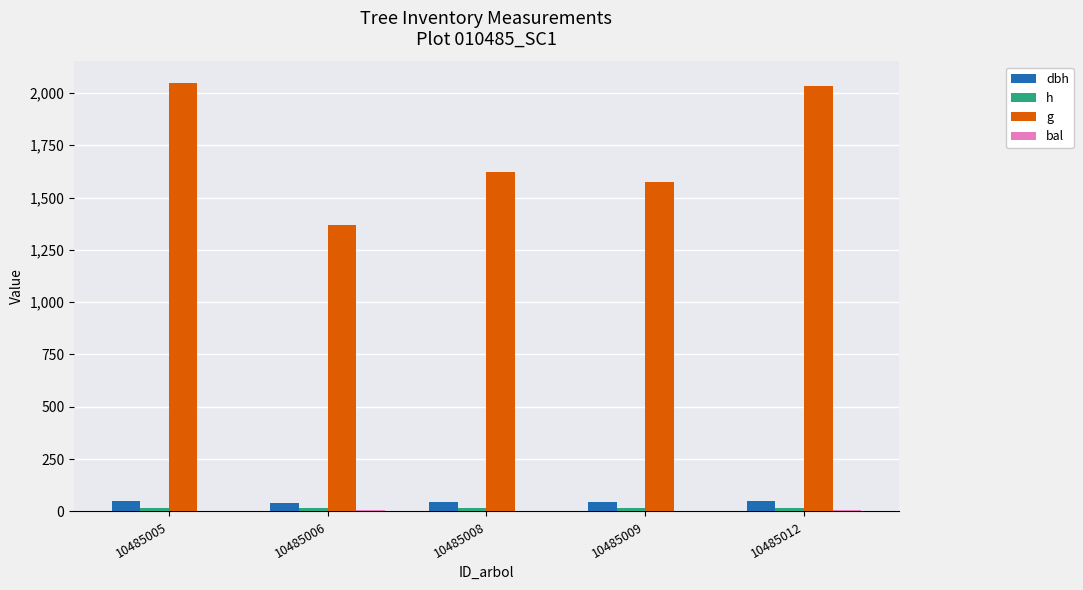

Is it true that g equals 1026.0 at 10485005?

False